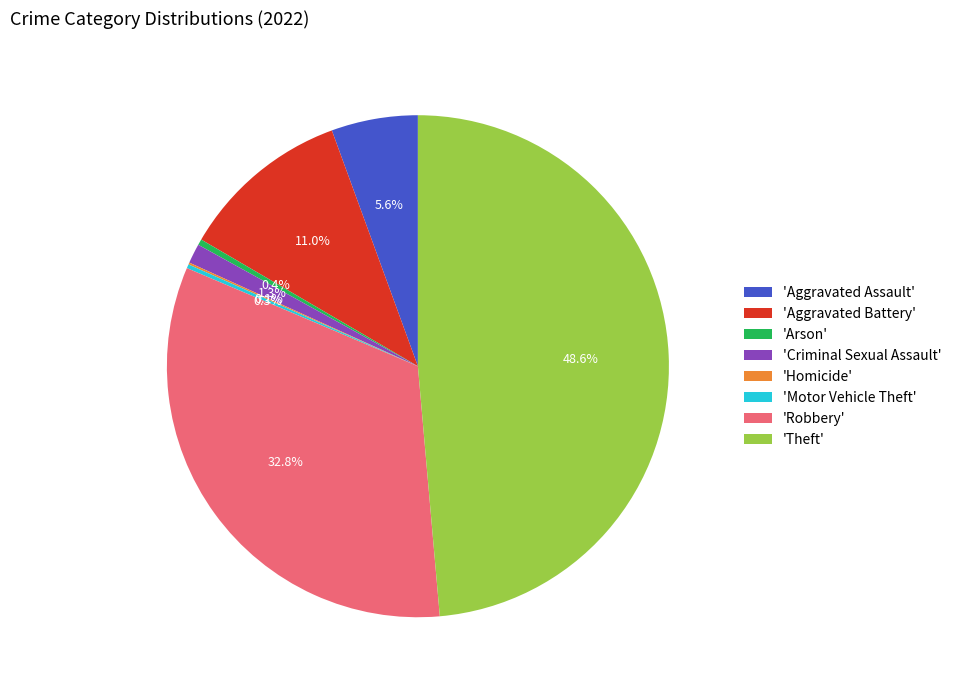

What is the largest slice in the pie chart?

'Theft'